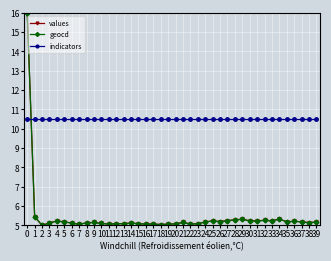

What is the lowest value of the values series?

5.0